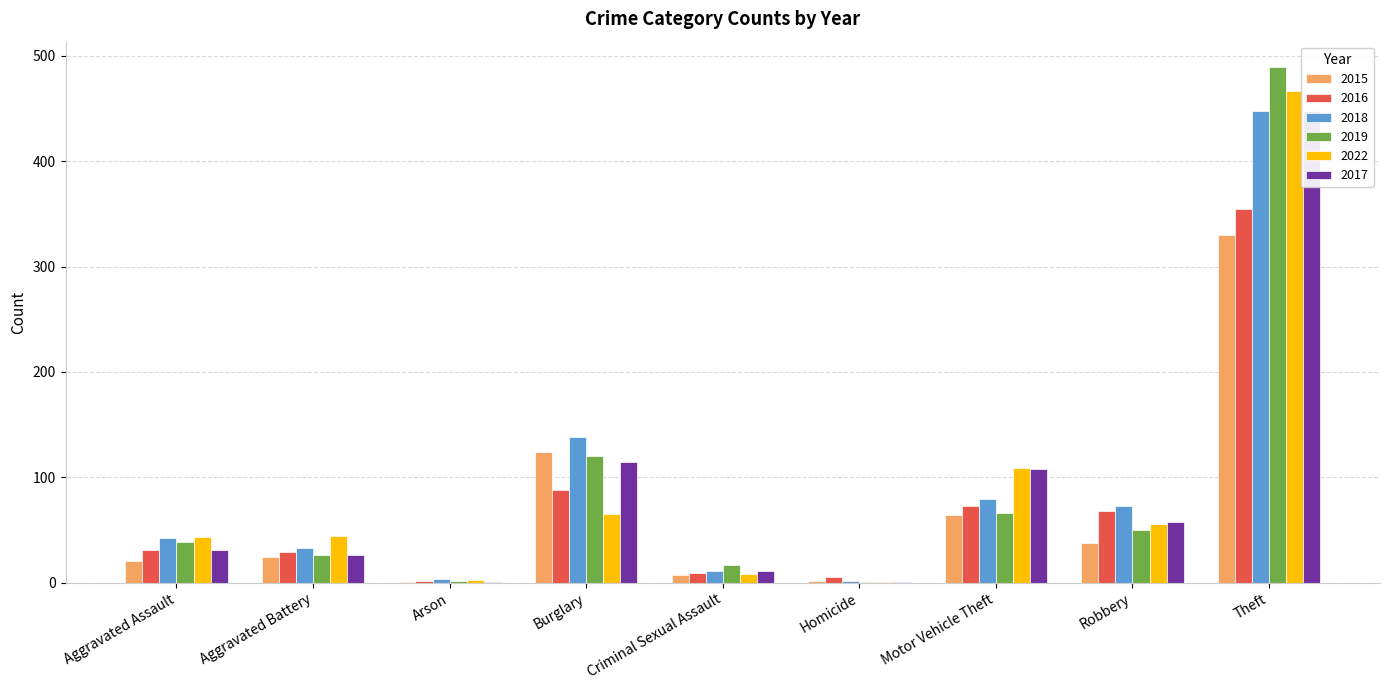

What are all the series names shown in the legend?

2015, 2016, 2018, 2019, 2022, 2017